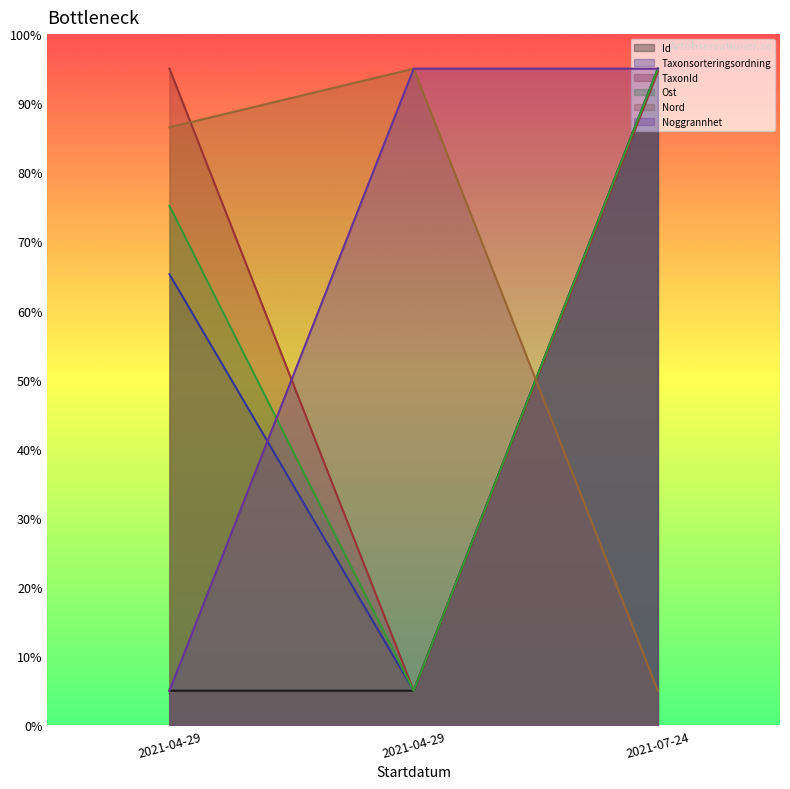

Is it true that Nord equals 95.0 at 2021-04-29?

True